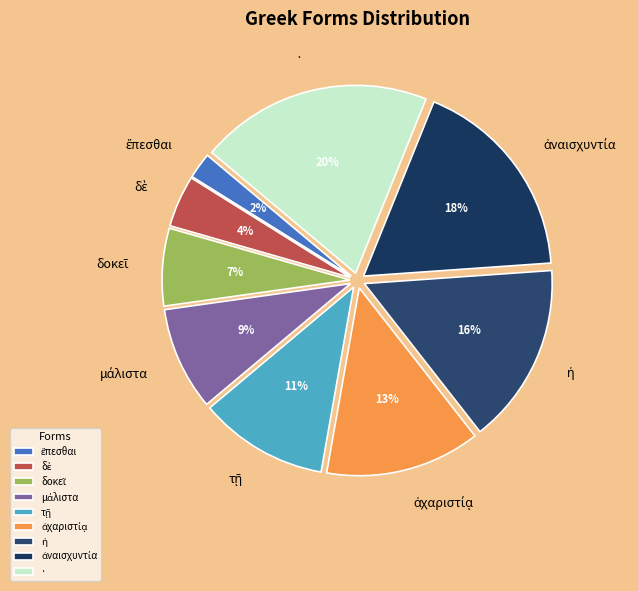

Which category has the biggest portion of the pie?

·